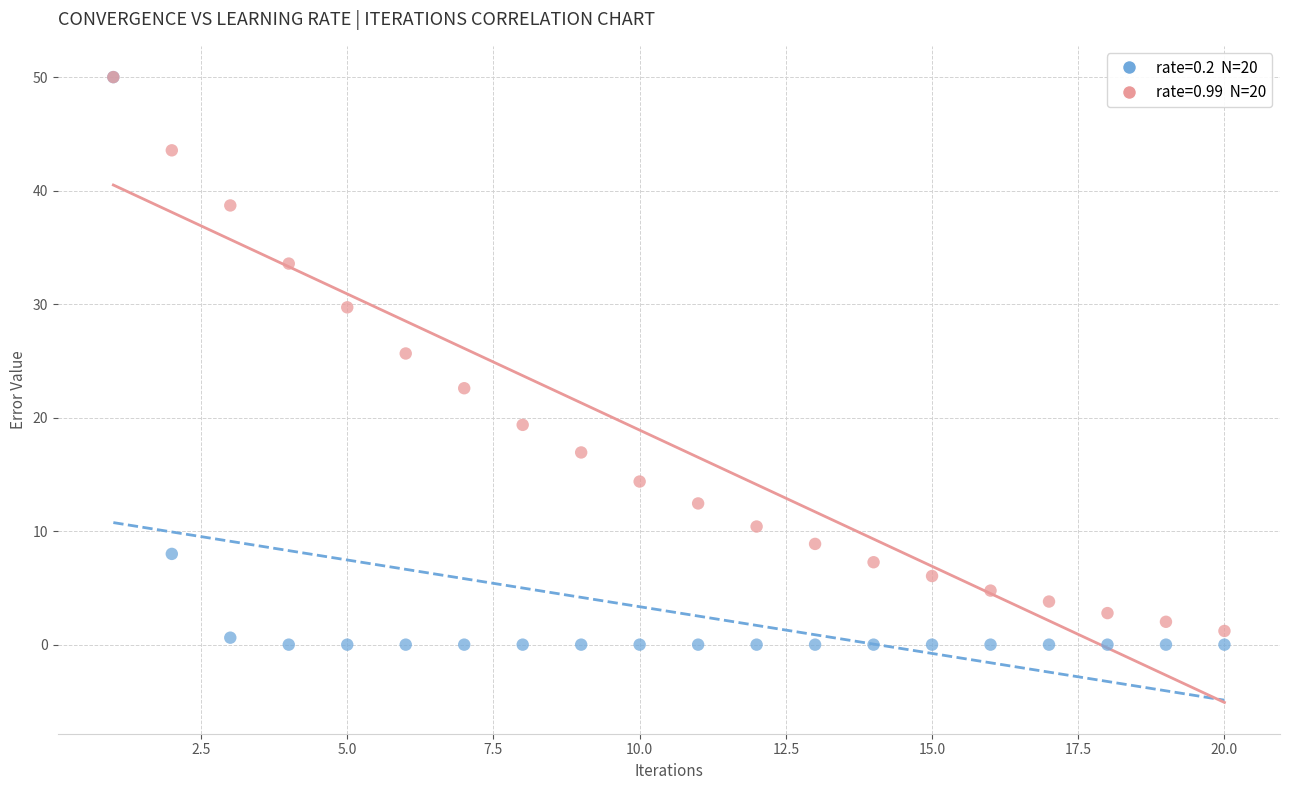

Across all series, what Y value is closest to 25?

25.7